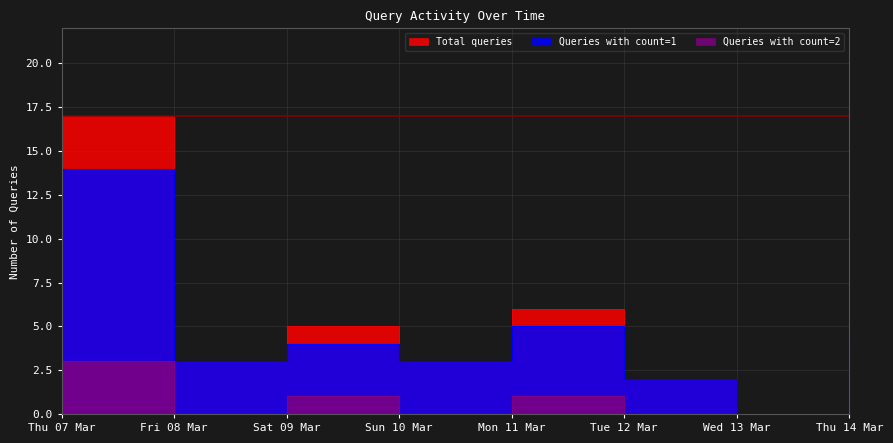

What is the difference between the maximum and minimum values in the Total queries series?

17